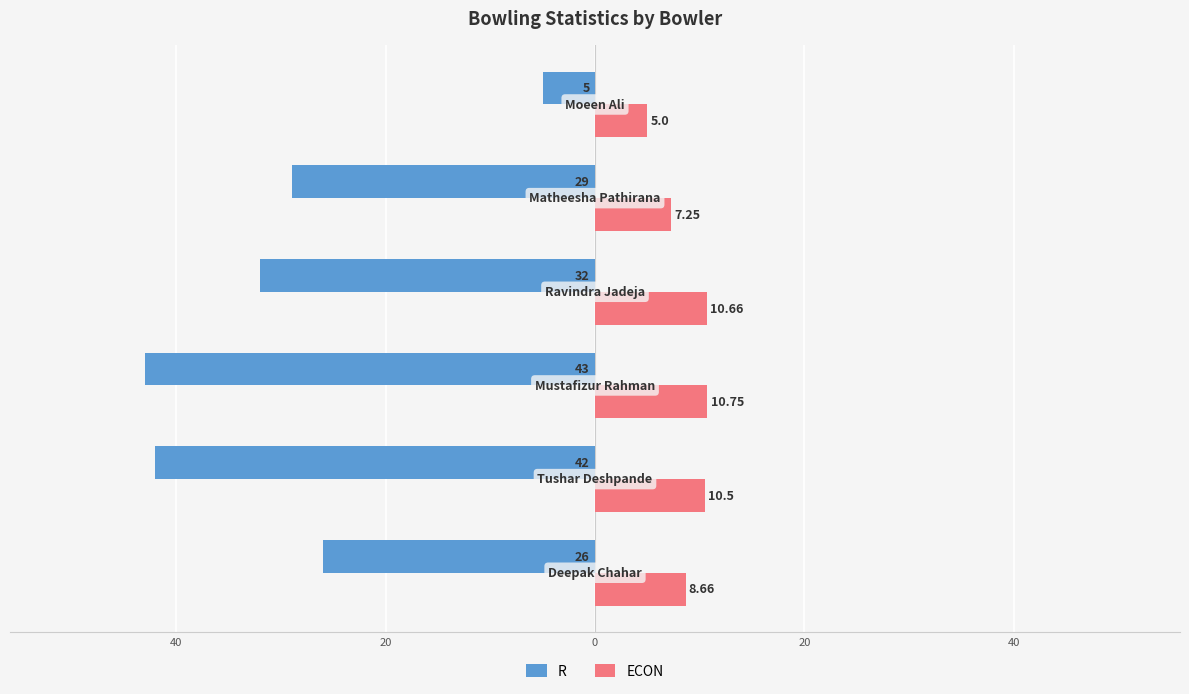

Reading left to right, what are all the values shown in this chart?

R: 60=-26.0	40=-42.0	20=-43.0	0=-32.0	20=-29.0	40=-5.0
ECON: 60=8.7	40=10.5	20=10.8	0=10.7	20=7.2	40=5.0